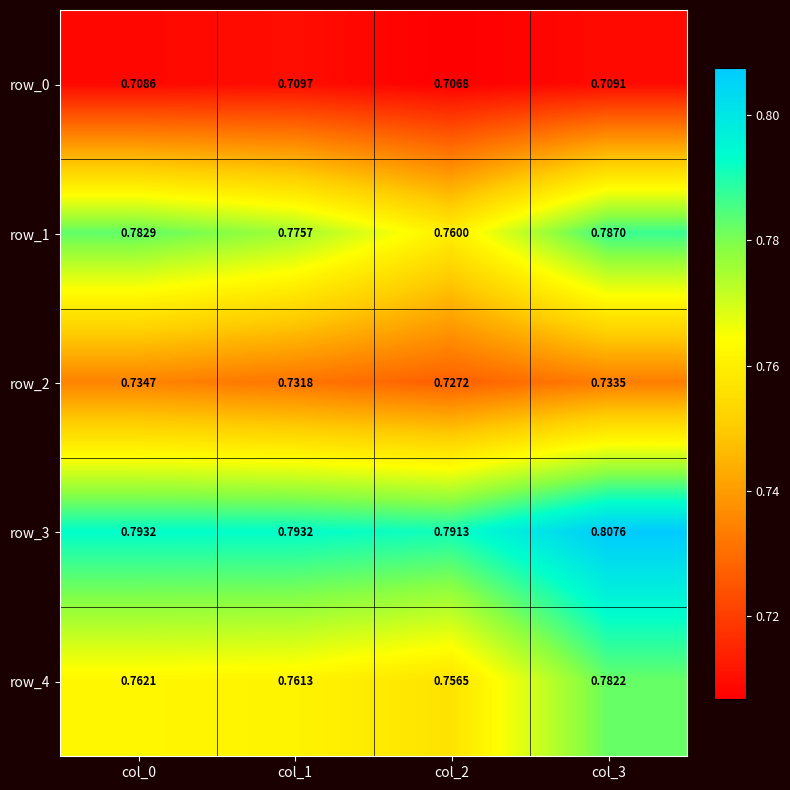

At which category does the chart reach its minimum across all series?

col_2